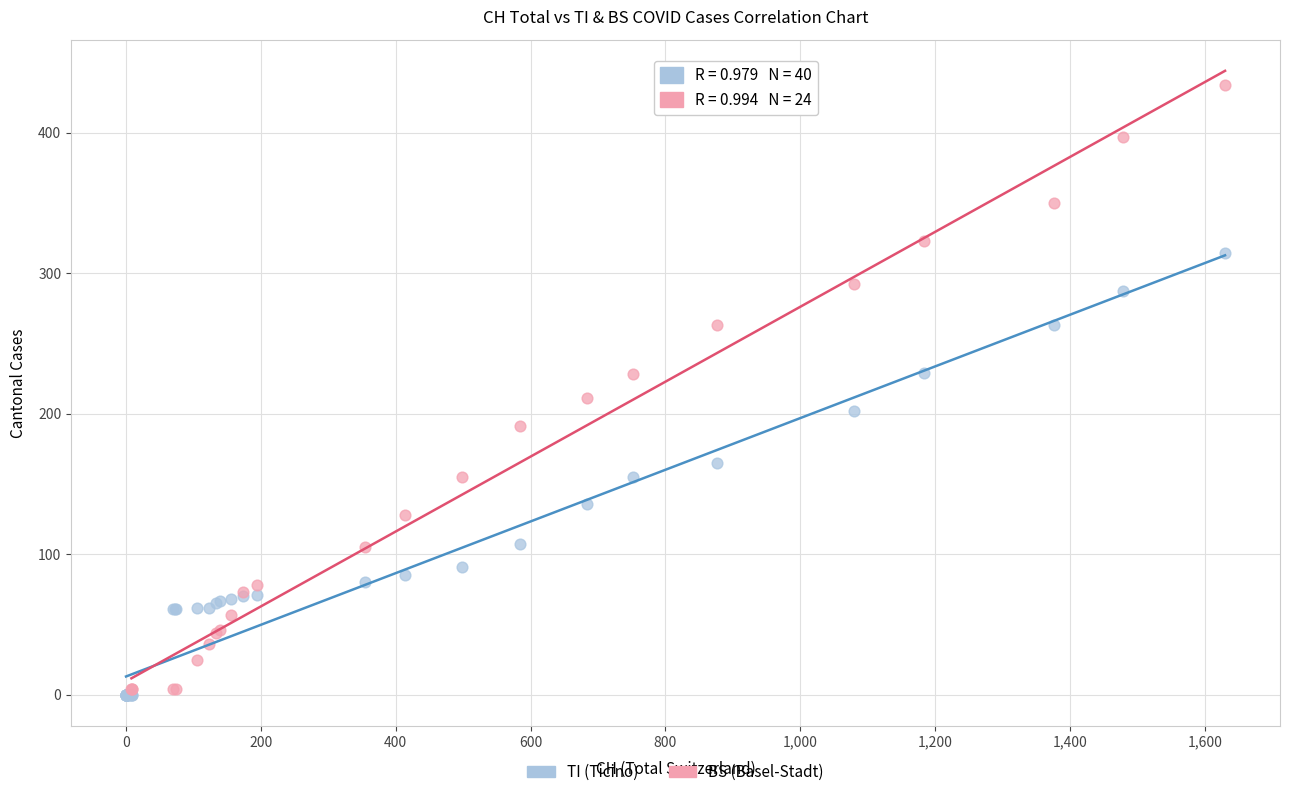

Which series has the widest spread of Y values?

BS (Basel-Stadt)